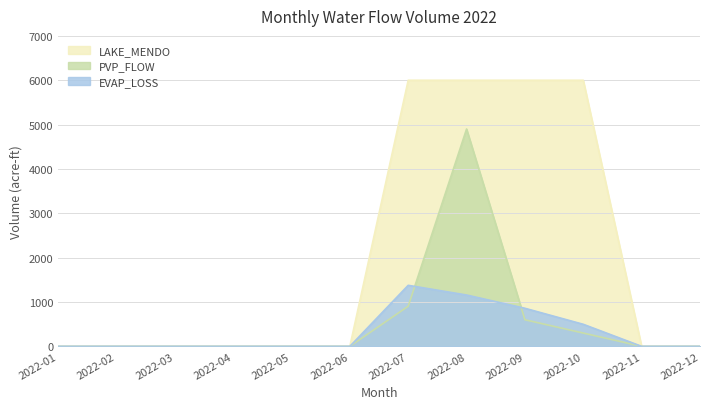

Reading right to left, extract all data points from this chart.

LAKE_MENDO: 2022-12=0.0	2022-11=0.0	2022-10=6000.0	2022-09=6000.0	2022-08=6000.0	2022-07=6000.0	2022-06=0.0	2022-05=0.0	2022-04=0.0	2022-03=0.0	2022-02=0.0	2022-01=0.0
PVP_FLOW: 2022-12=0.0	2022-11=0.0	2022-10=300.0	2022-09=600.0	2022-08=4900.0	2022-07=905.0	2022-06=0.0	2022-05=0.0	2022-04=0.0	2022-03=0.0	2022-02=0.0	2022-01=0.0
EVAP_LOSS: 2022-12=0.0	2022-11=0.0	2022-10=497.3	2022-09=858.6	2022-08=1157.5	2022-07=1376.2	2022-06=0.0	2022-05=0.0	2022-04=0.0	2022-03=0.0	2022-02=0.0	2022-01=0.0